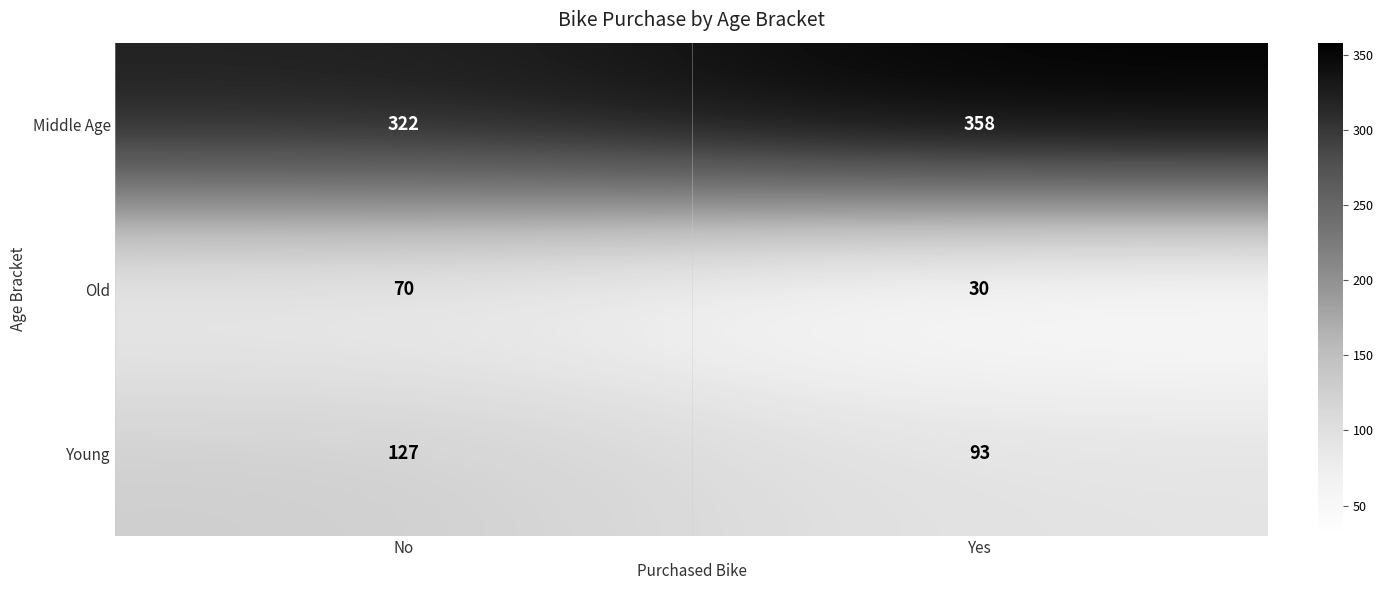

Rank the series at No from highest to lowest value.

Middle Age, Young, Old